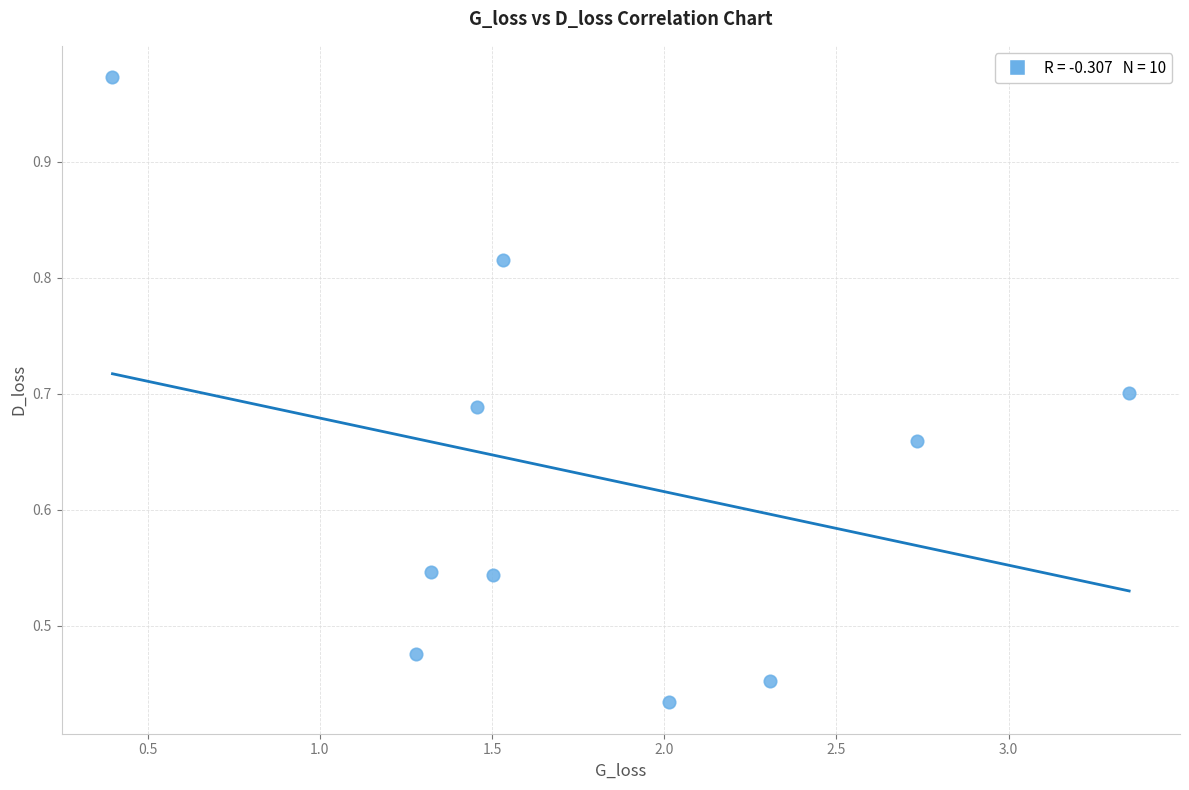

What is the average X value?

1.8